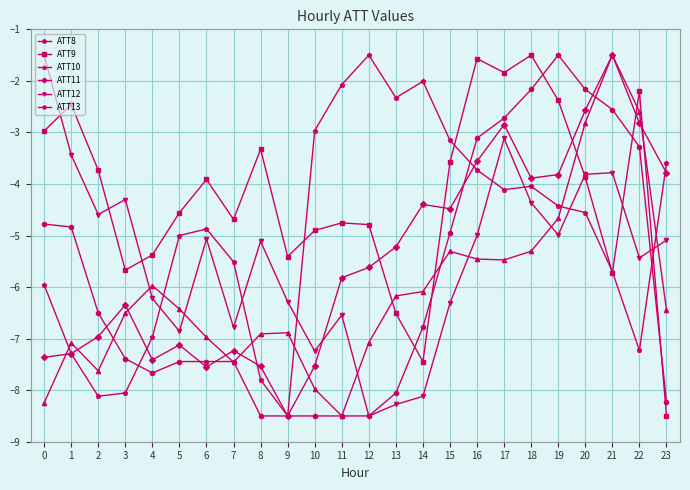

Which series has the largest total across all categories?

ATT9